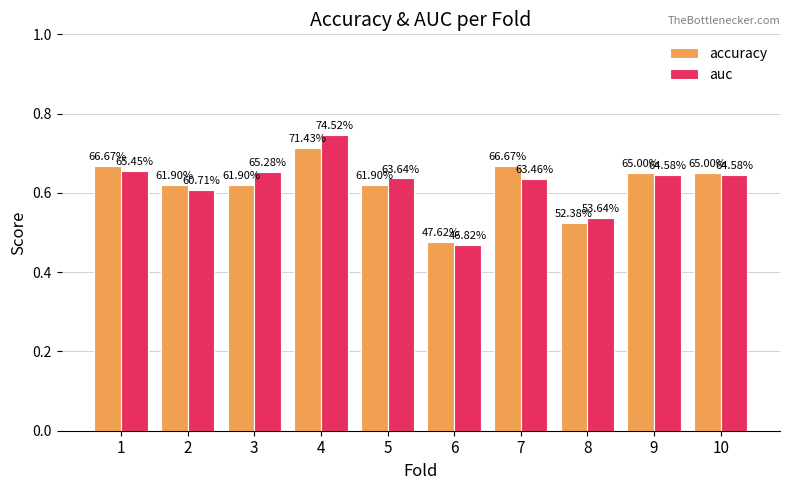

Reading right to left, what are all the values shown in this chart?

accuracy: 0.7	0.7	0.5	0.7	0.5	0.6	0.7	0.6	0.6	0.7
auc: 0.6	0.6	0.5	0.6	0.5	0.6	0.7	0.7	0.6	0.7